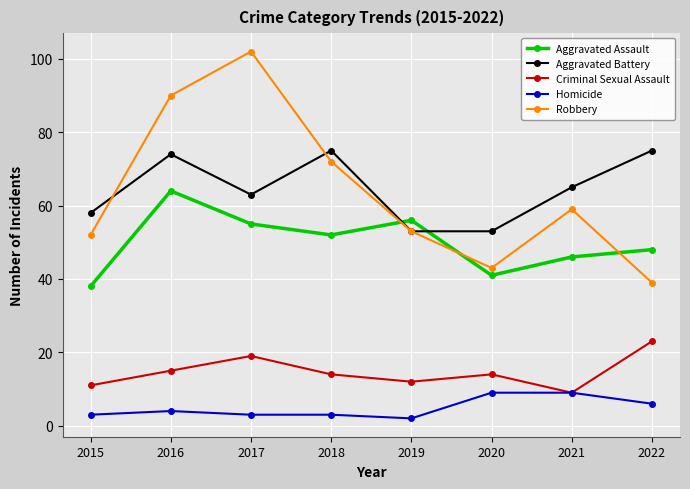

Where is the first local maximum for Aggravated Battery?

2016